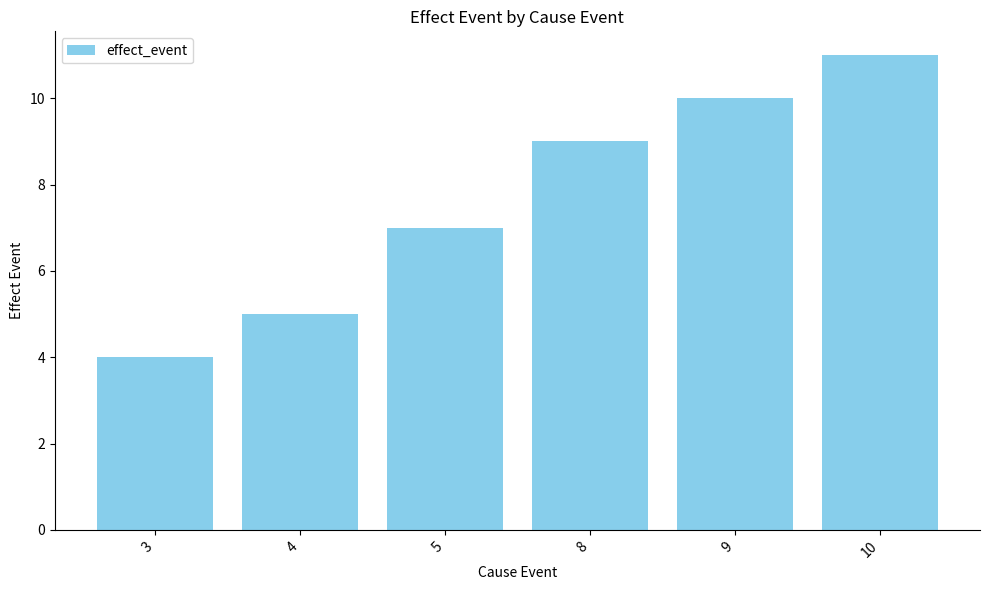

How many values are between 5 and 10?

4